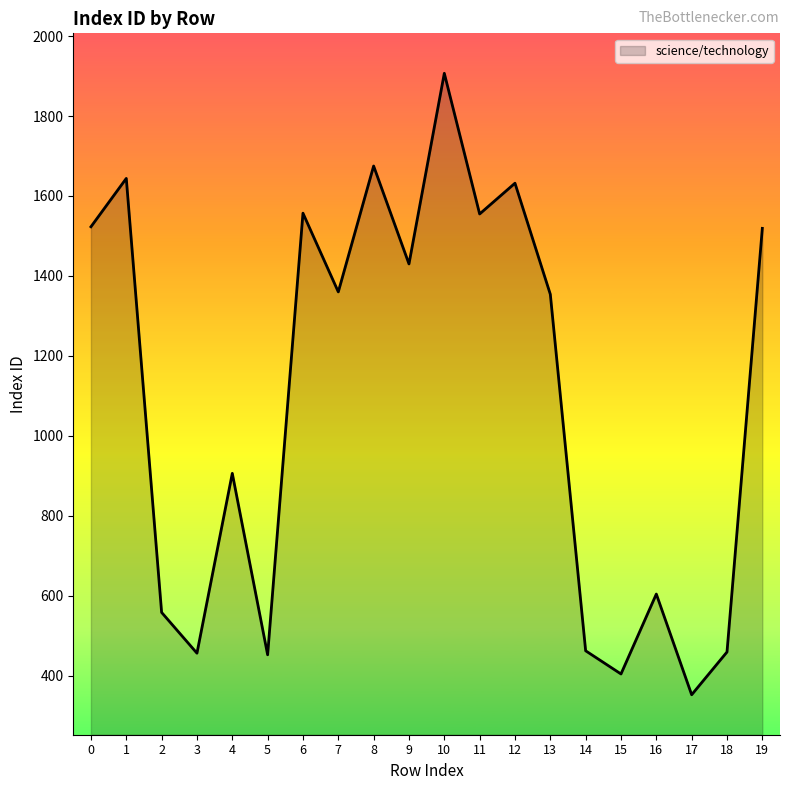

Is it true that the value at 12 is 1632?

True